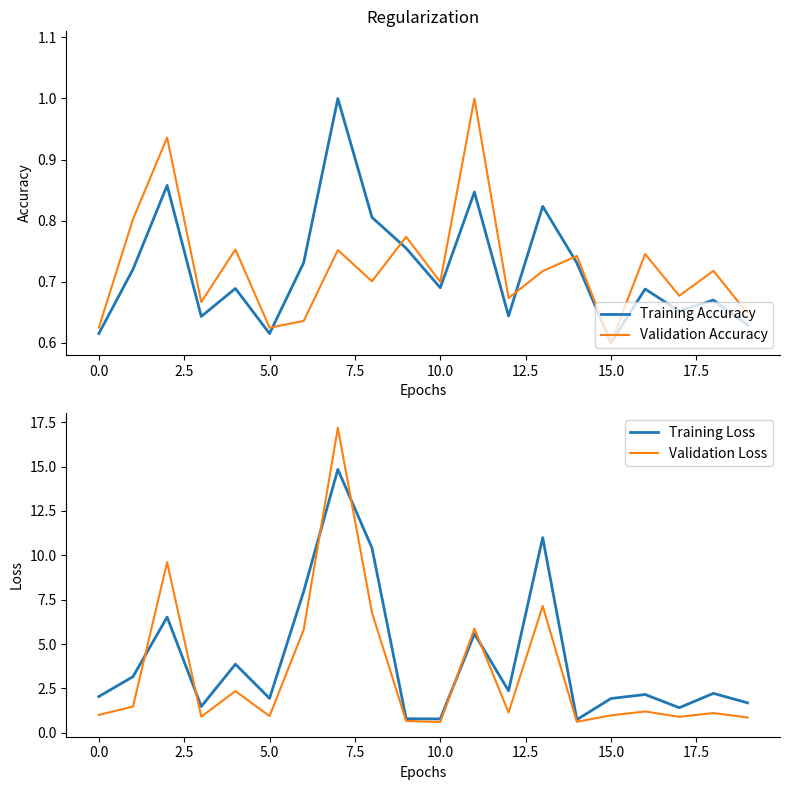

How many interior local valleys does the Training Loss series have?

6